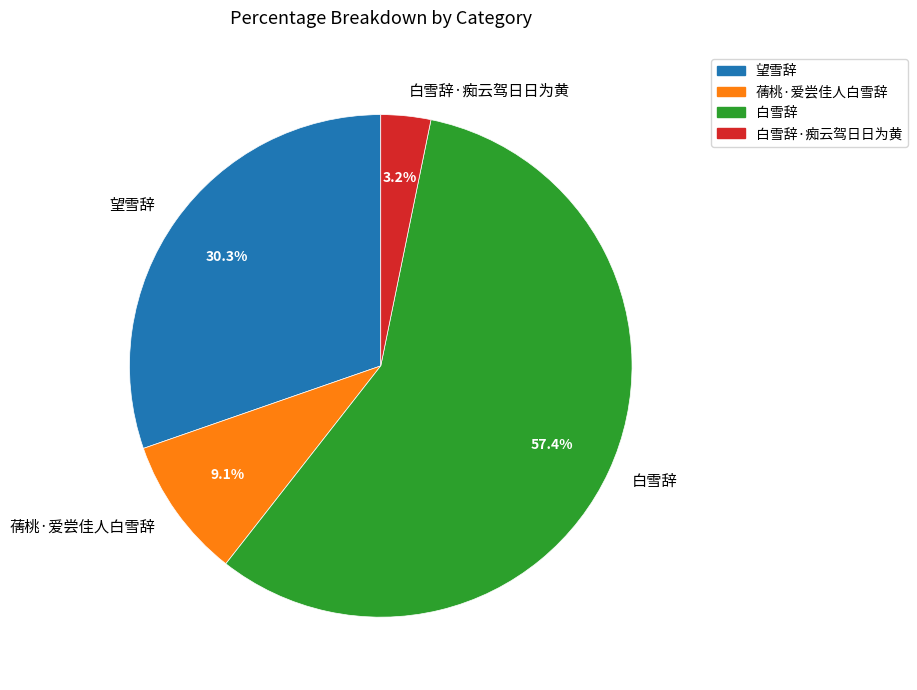

How many slices are in this pie chart?

4